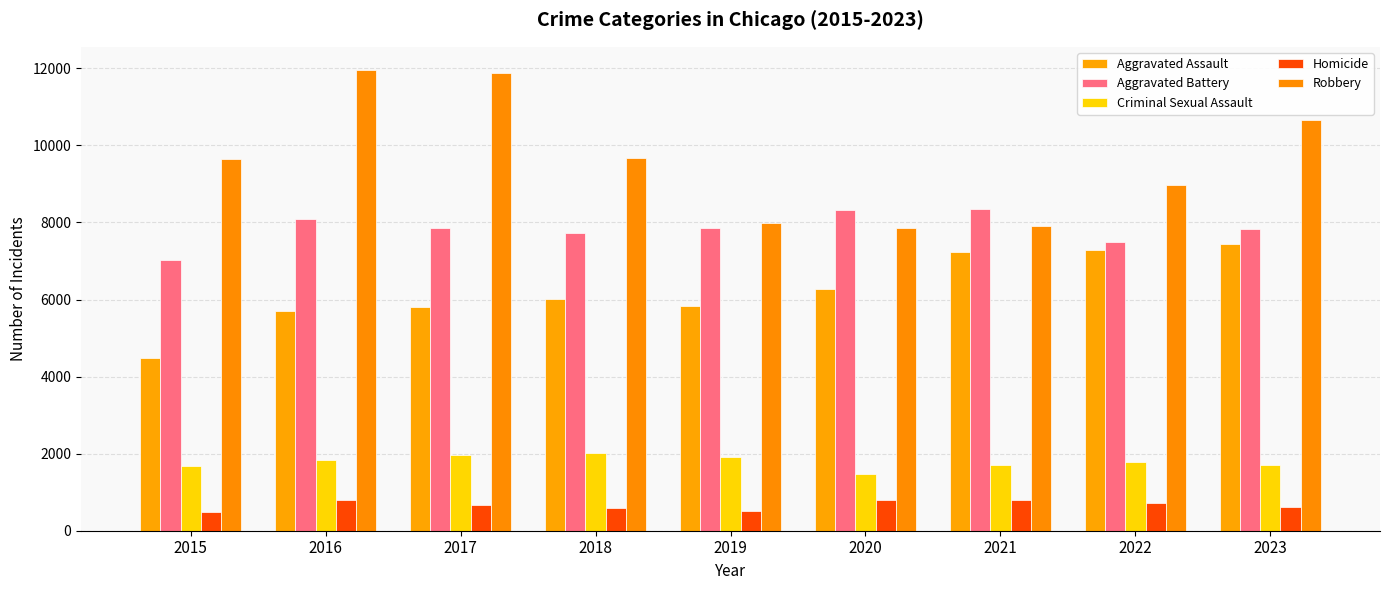

What is the difference between the second highest and minimum values in the Criminal Sexual Assault series?

487